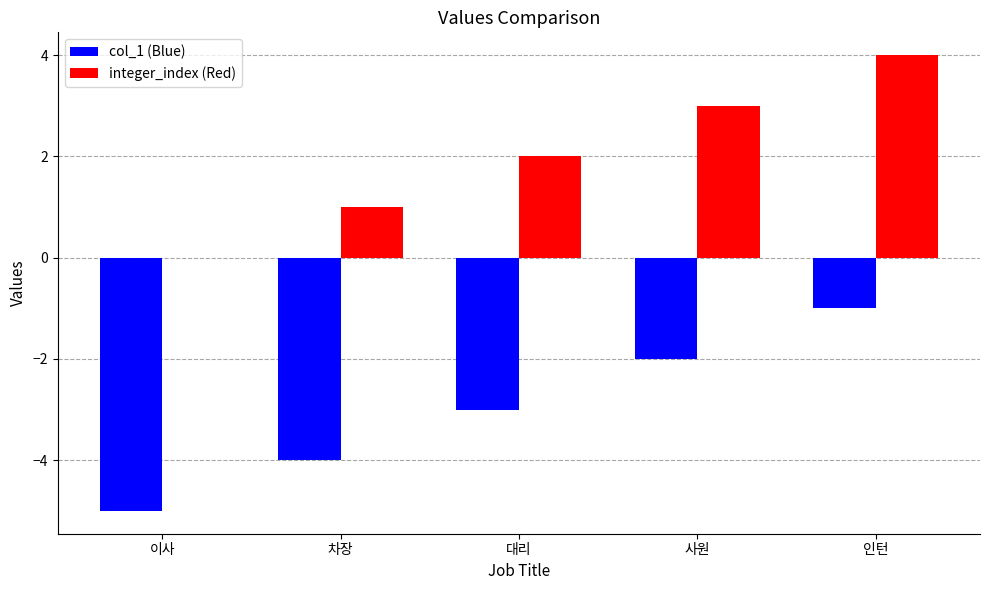

At which label does integer_index (Red) reach its peak?

인턴